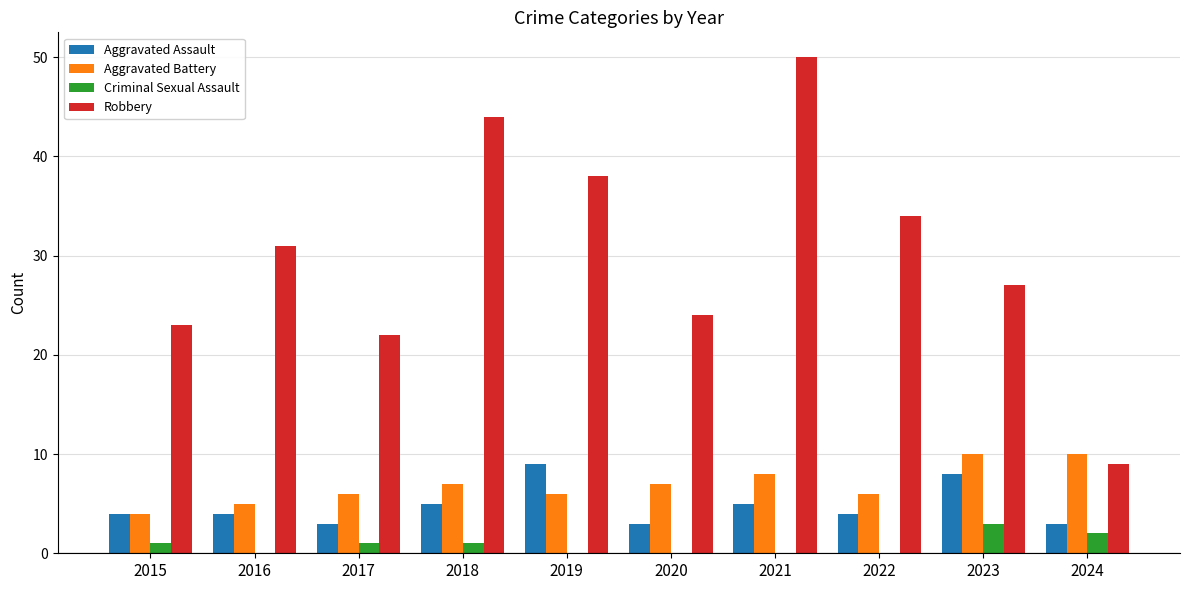

True or false: Aggravated Assault has a value of 3 at 2019.

False